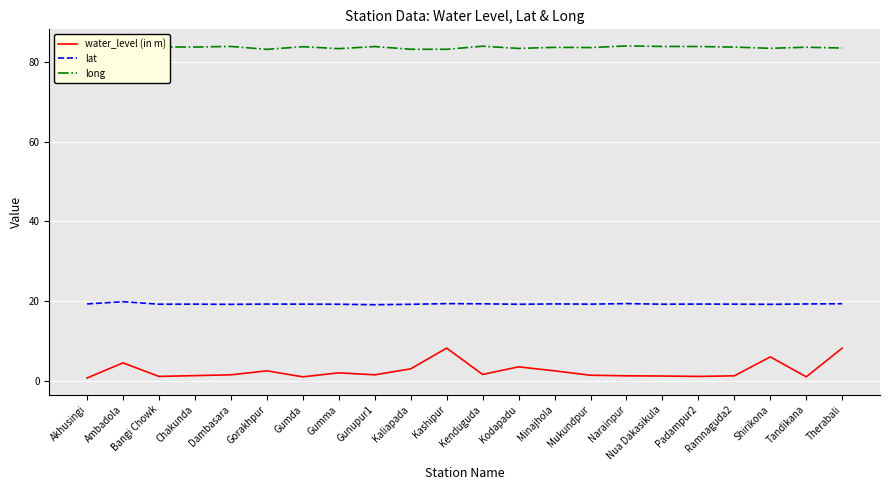

True or false: lat and long cross at least once.

False